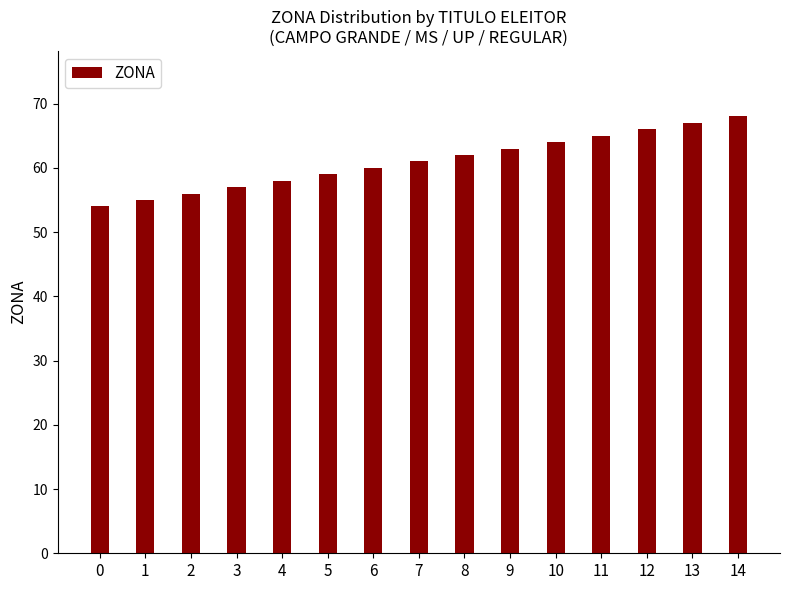

Reading left to right, transcribe all the data shown in this chart.

54	55	56	57	58	59	60	61	62	63	64	65	66	67	68